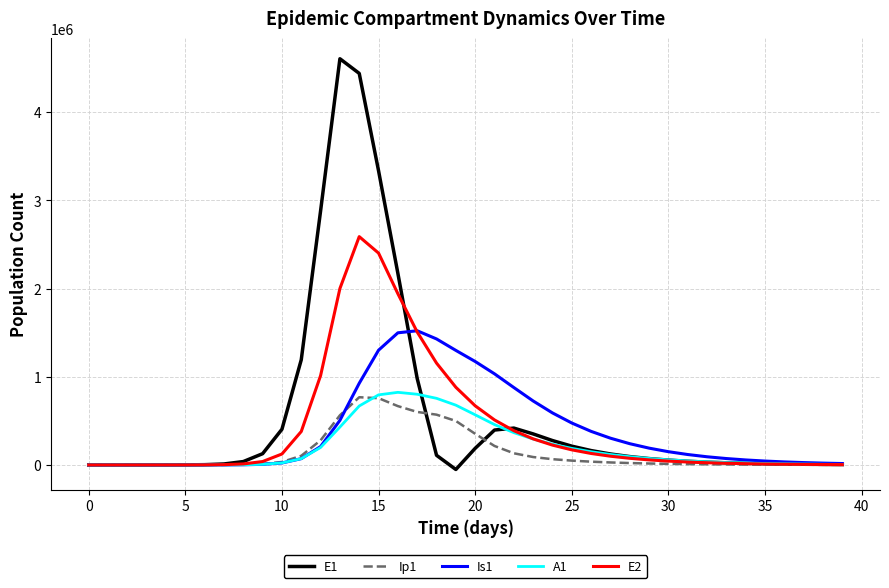

What is the maximum value for Is1?

1521600.8